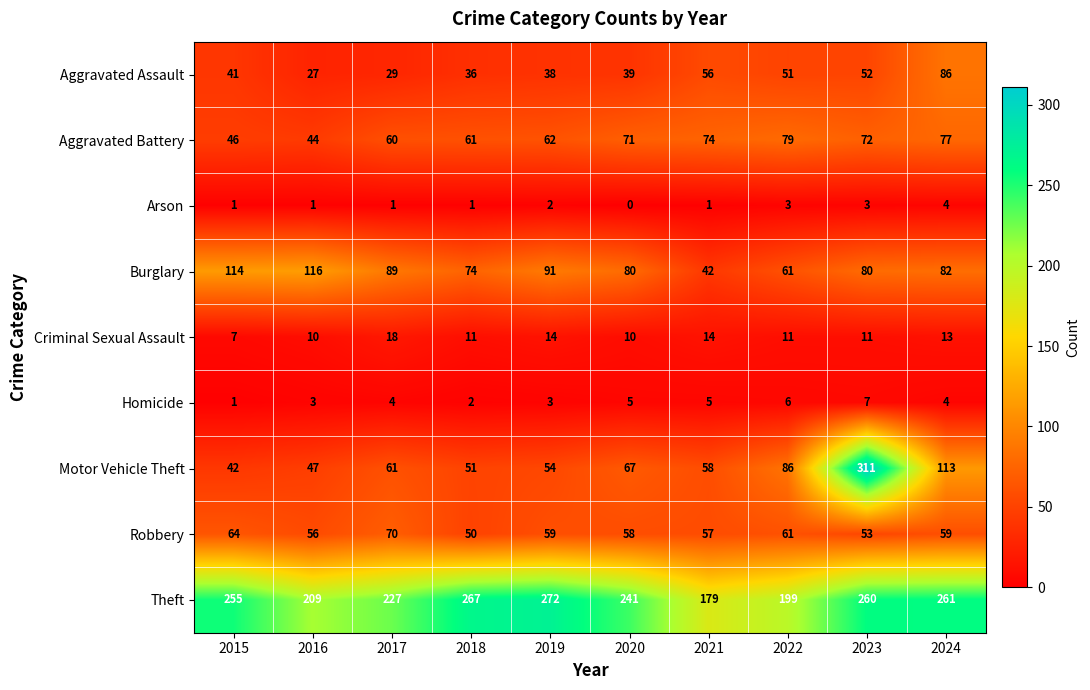

The Homicide series shows 9 at 2022. True or false?

False